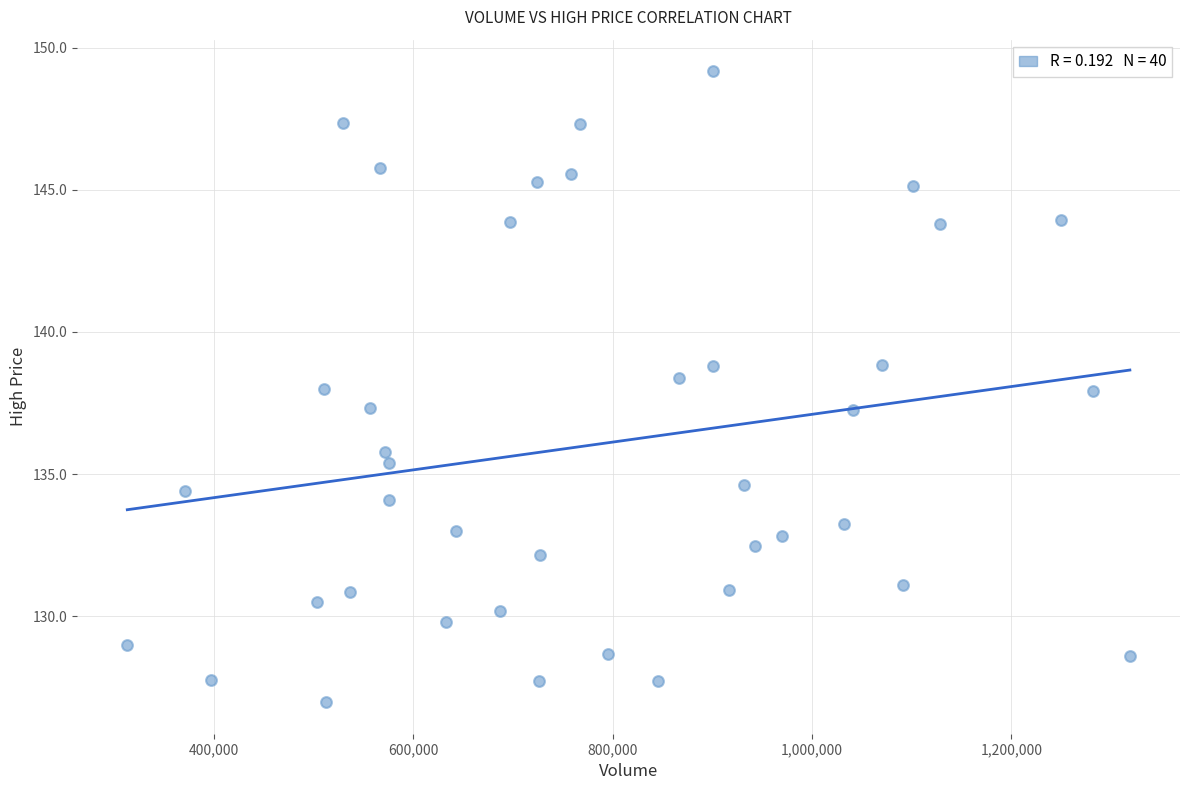

What is the range of X values (max minus min)?

1005500.0